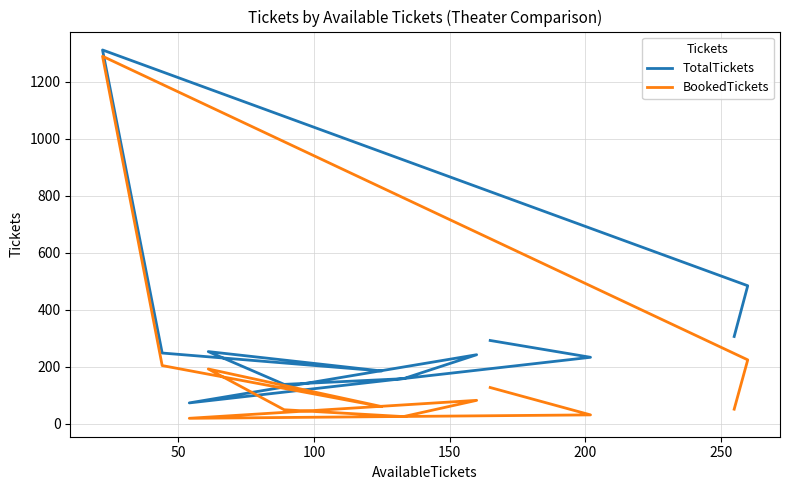

How many values in the TotalTickets series exceed 248?

5